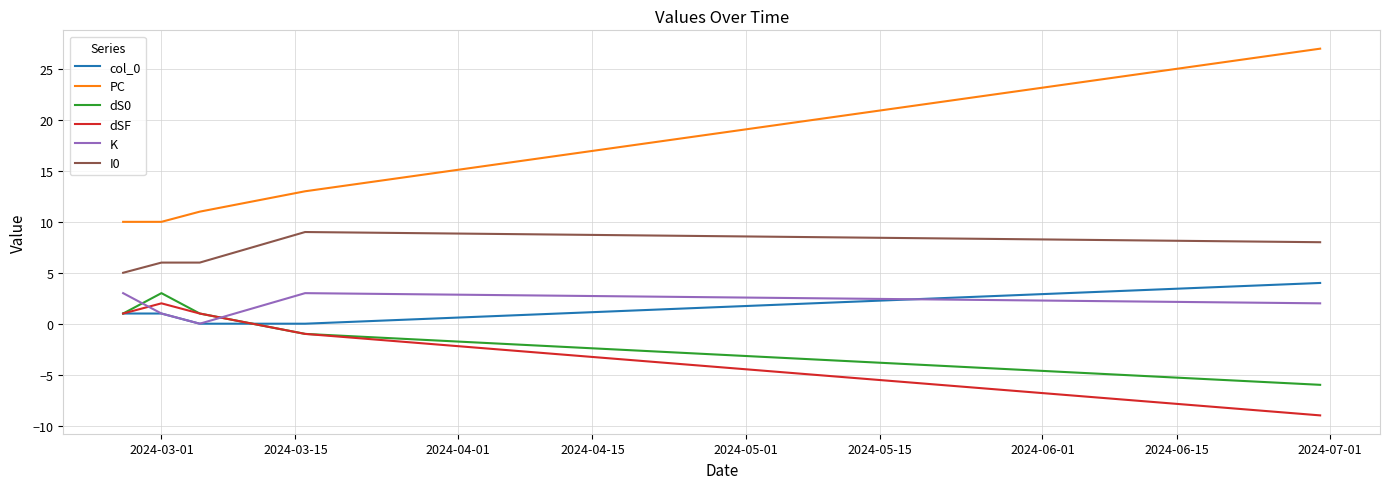

Which series has the largest total across all categories?

PC